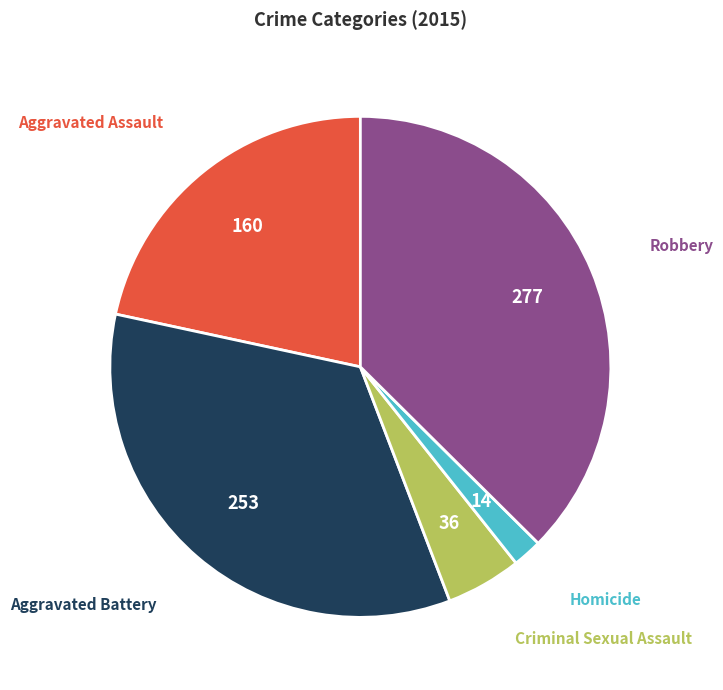

Is there any slice that represents more than half of the pie?

No